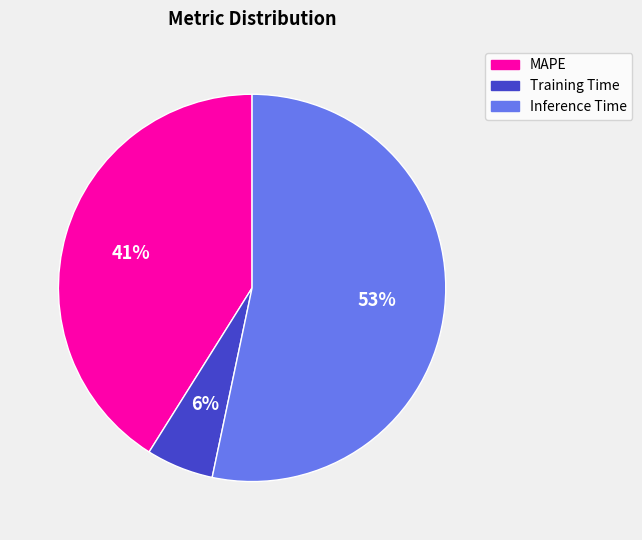

Is the sum of Training Time and Inference Time greater than half?

Yes